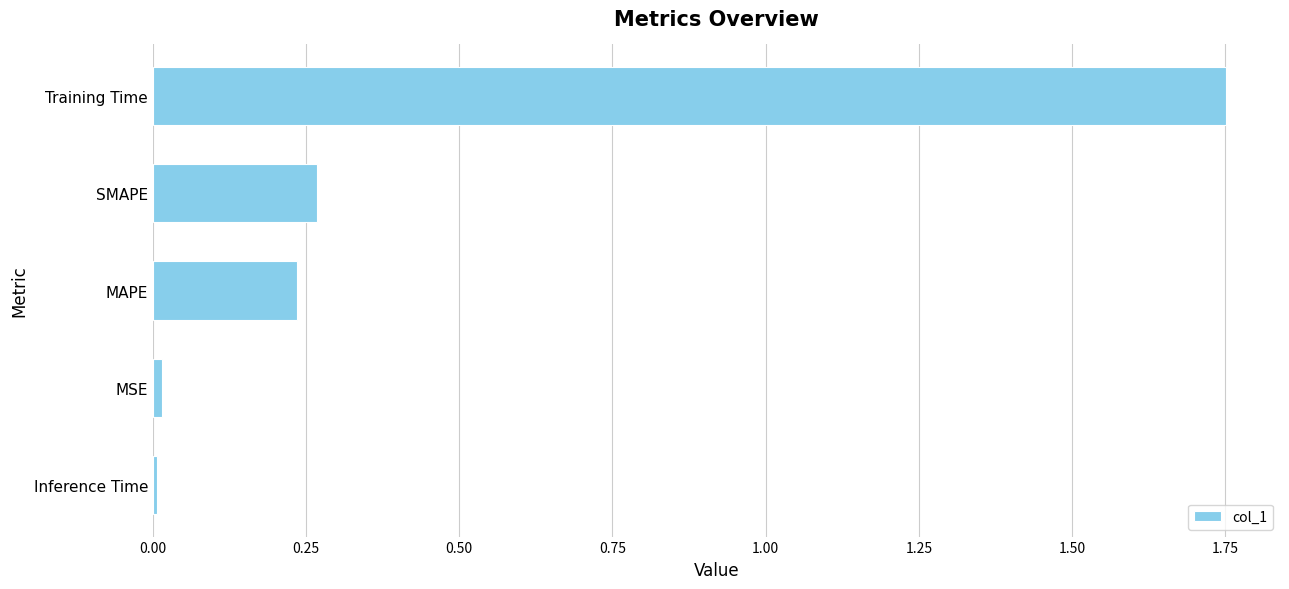

What is the difference between the maximum and second lowest values?

1.7